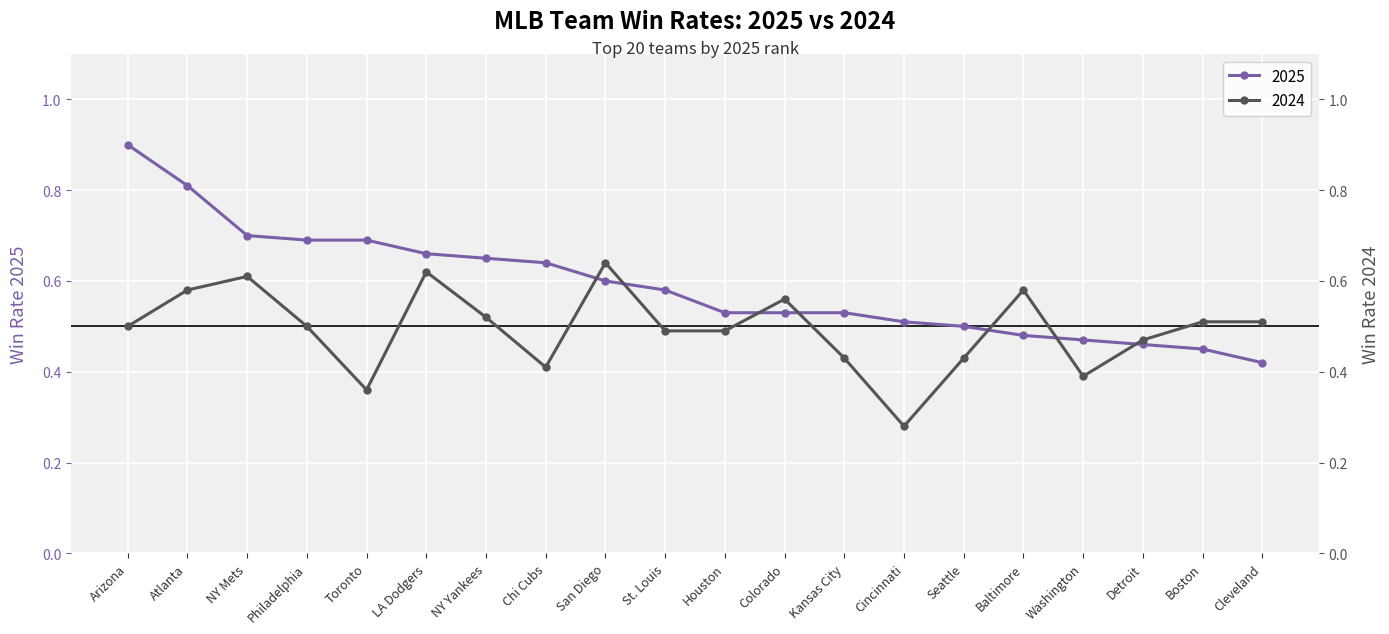

Rank the series by their maximum value, from highest to lowest.

2025, 2024